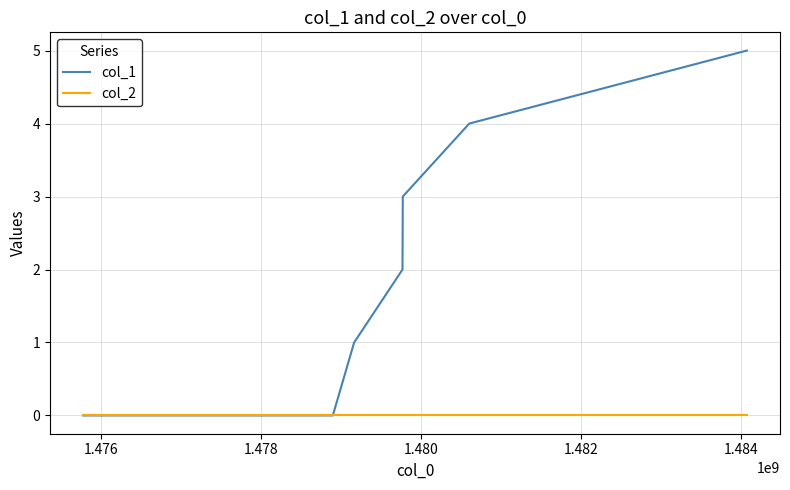

Which series has the largest total across all categories?

col_1